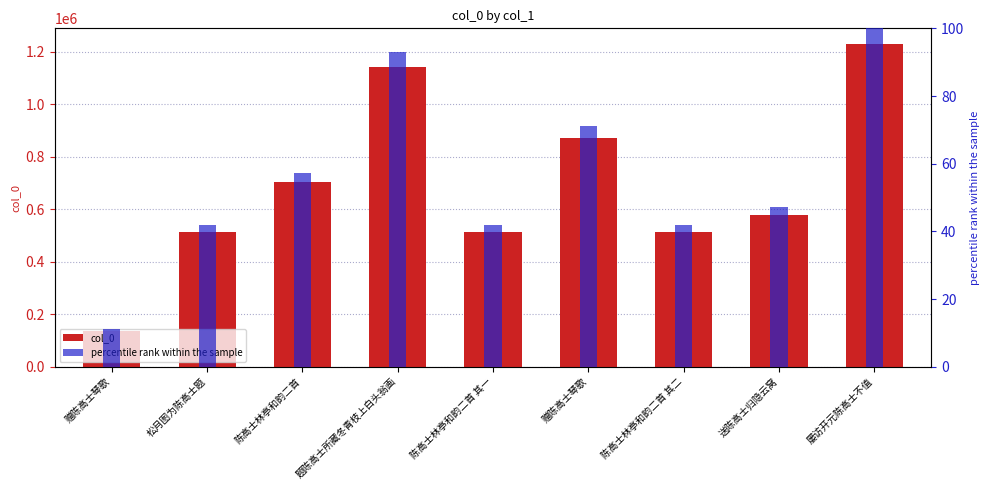

Between 屡访开元陈高士不值 and 题陈高士所藏冬青枝上白头翁画, which is larger?

屡访开元陈高士不值